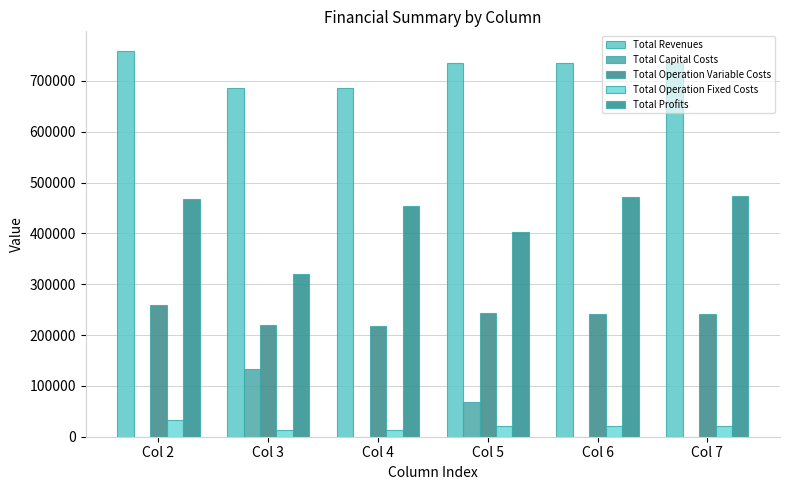

How many distinct data groups are displayed?

5